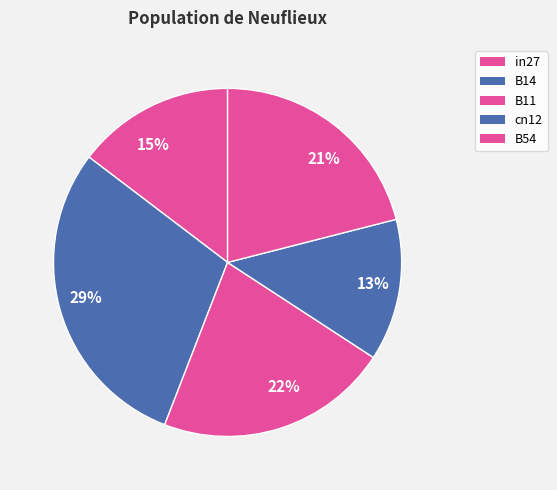

Do 15% and 22% together represent more than half of the pie?

No